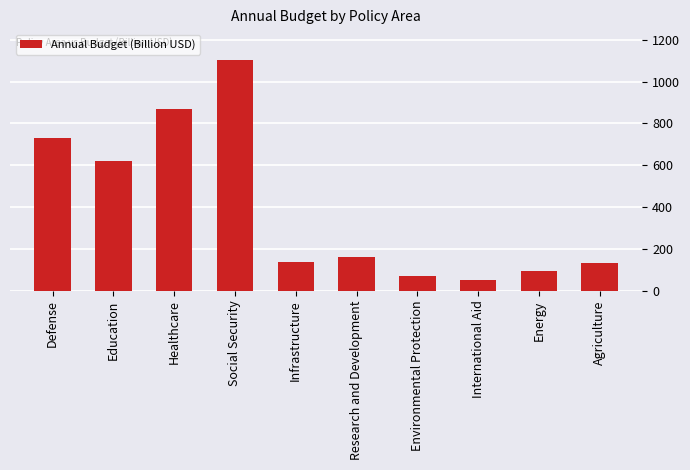

Between Agriculture and Defense, which is larger?

Defense